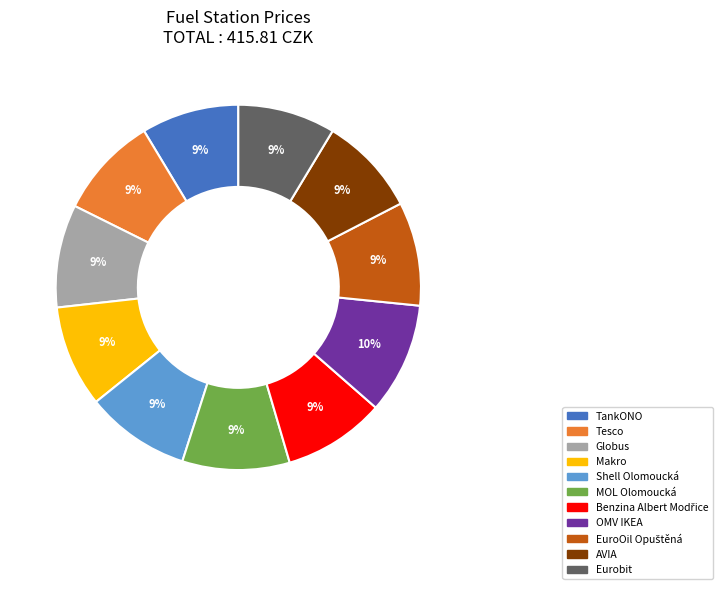

To the nearest percent, what is the average slice percentage?

9%